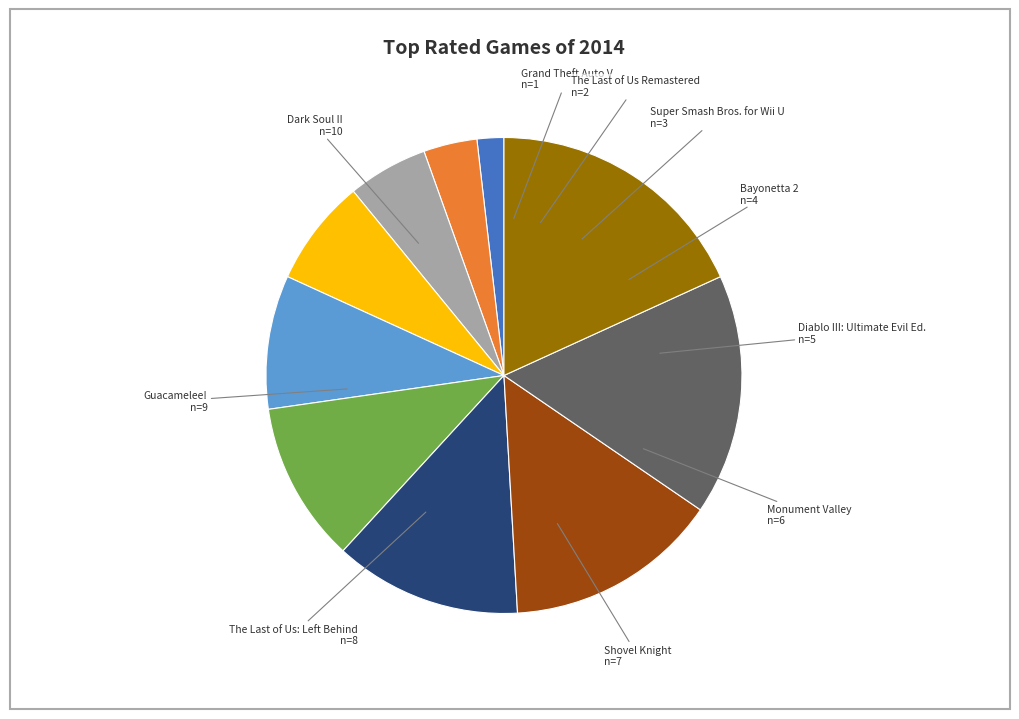

To the nearest percent, what is the difference between the largest and smallest slice percentages?

16%